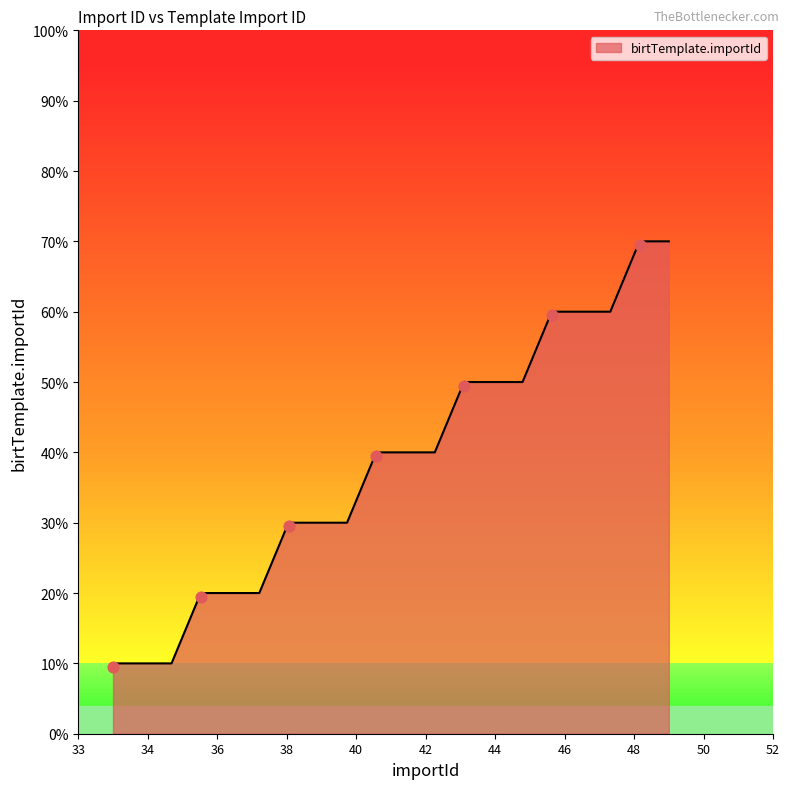

What is the maximum value for birtTemplate.importId?

70